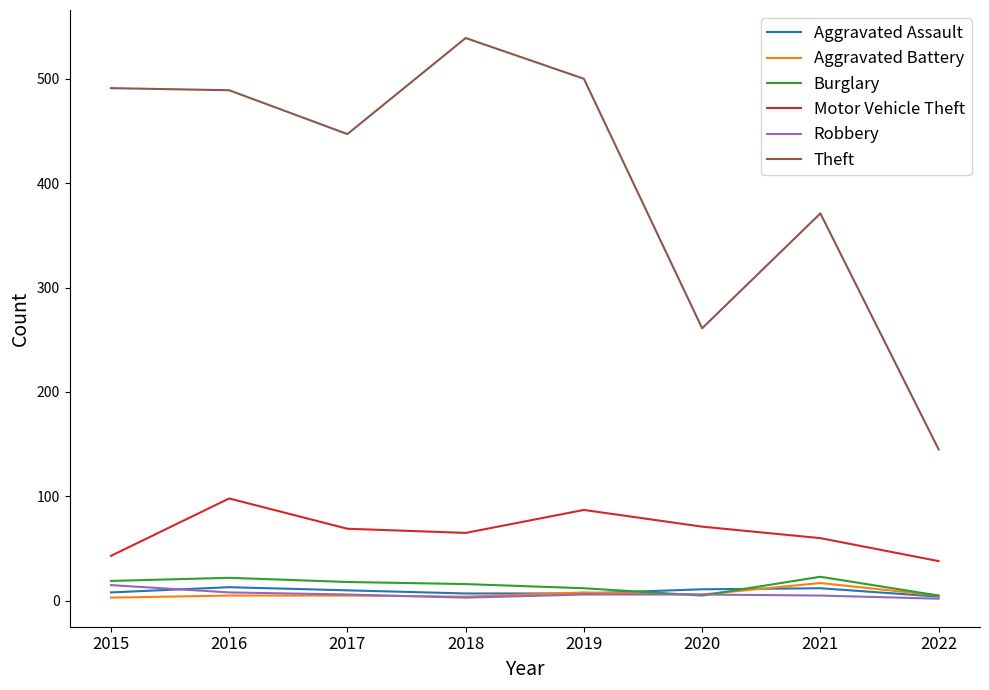

Which series changed the most between 2018 and 2021?

Theft